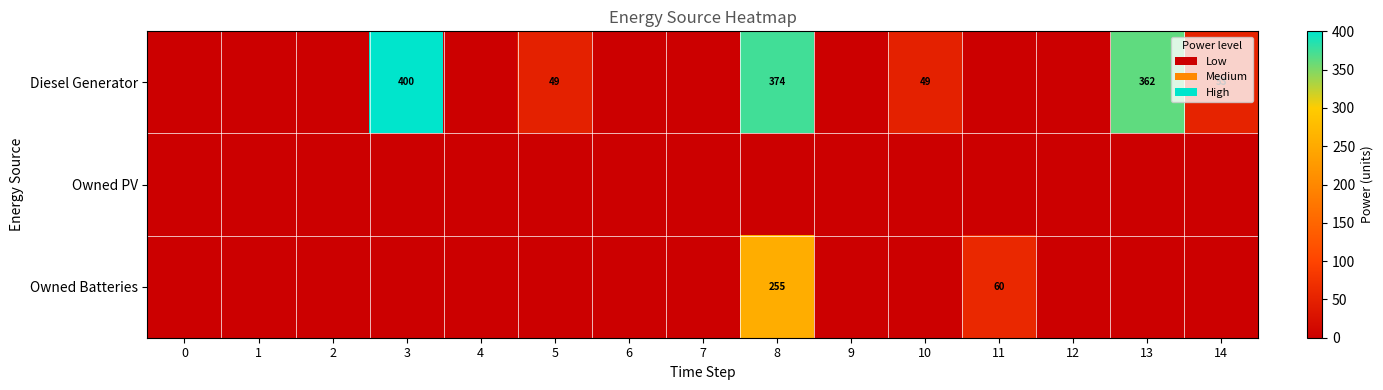

Is it true that Diesel Generator equals 53 at 14?

True